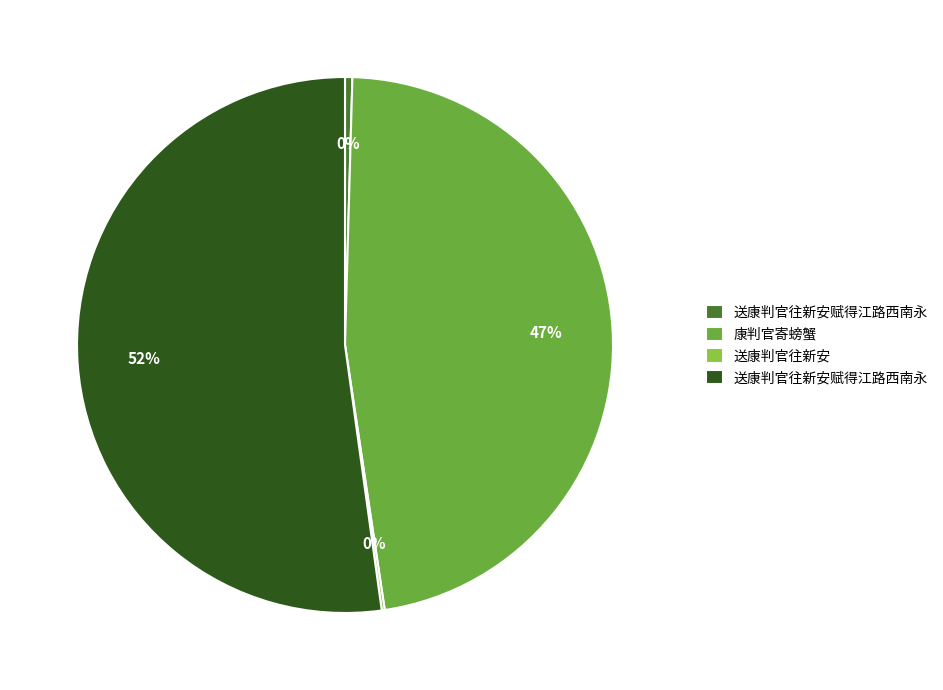

Is there a majority slice in this chart?

Yes